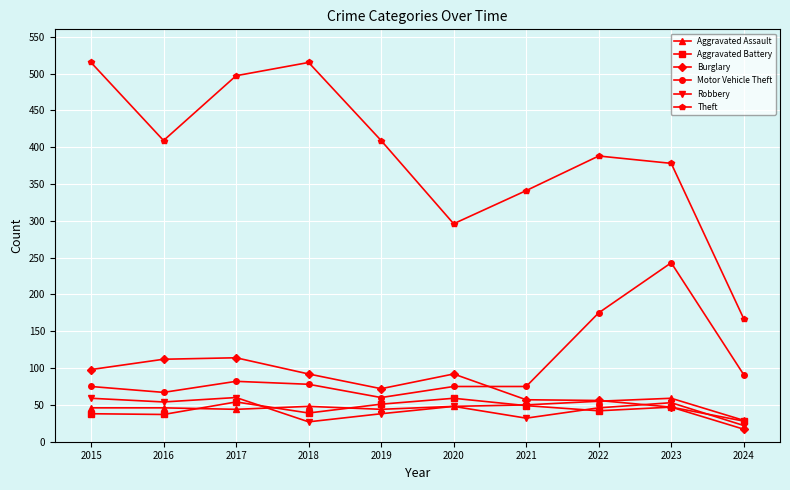

What is the difference between the maximum and minimum values in the Robbery series?

38